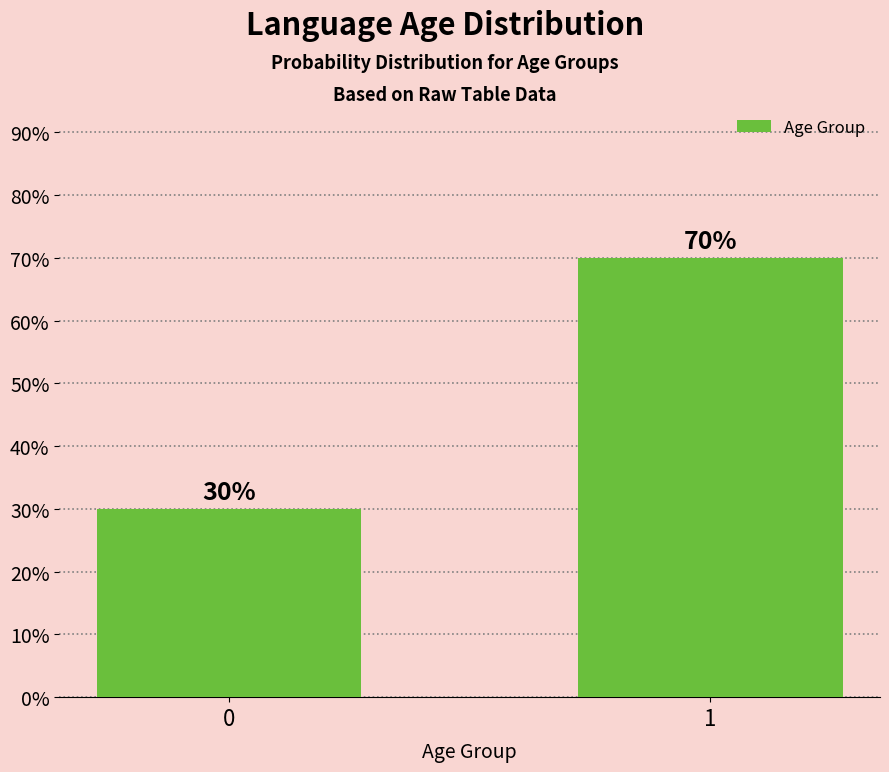

The value at 1 is 121. True or false?

False